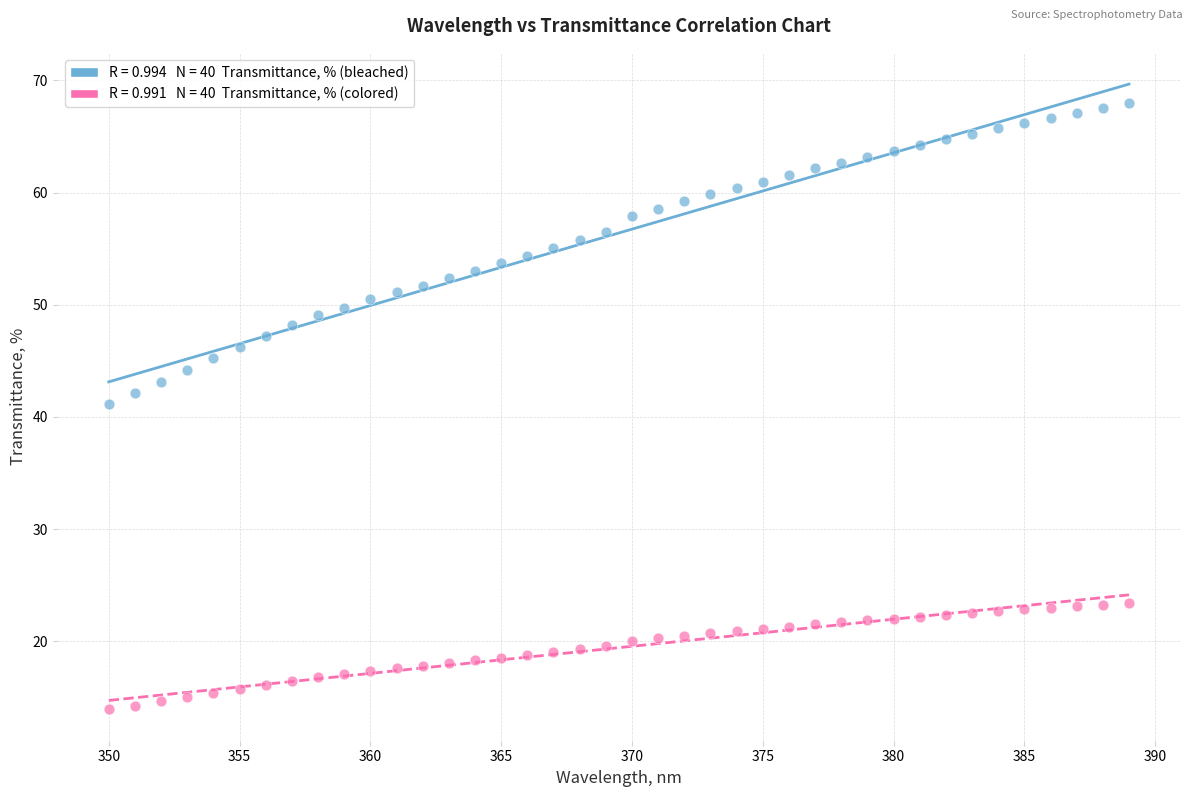

Across all data points, what is the range of X values (max minus min)?

39.0